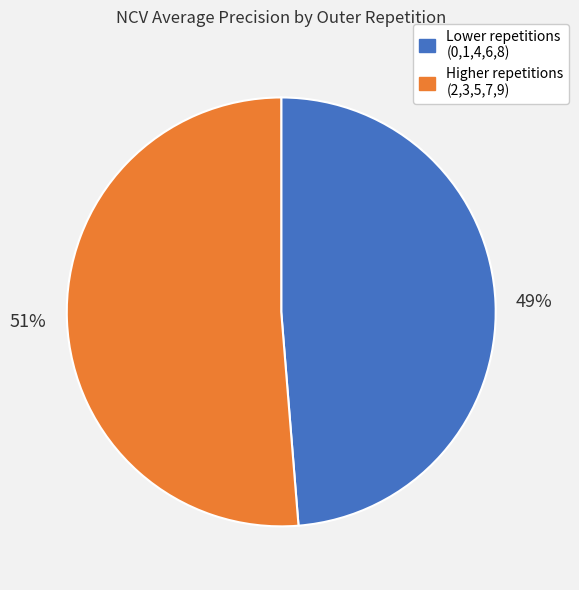

Does any single category account for the majority?

Yes